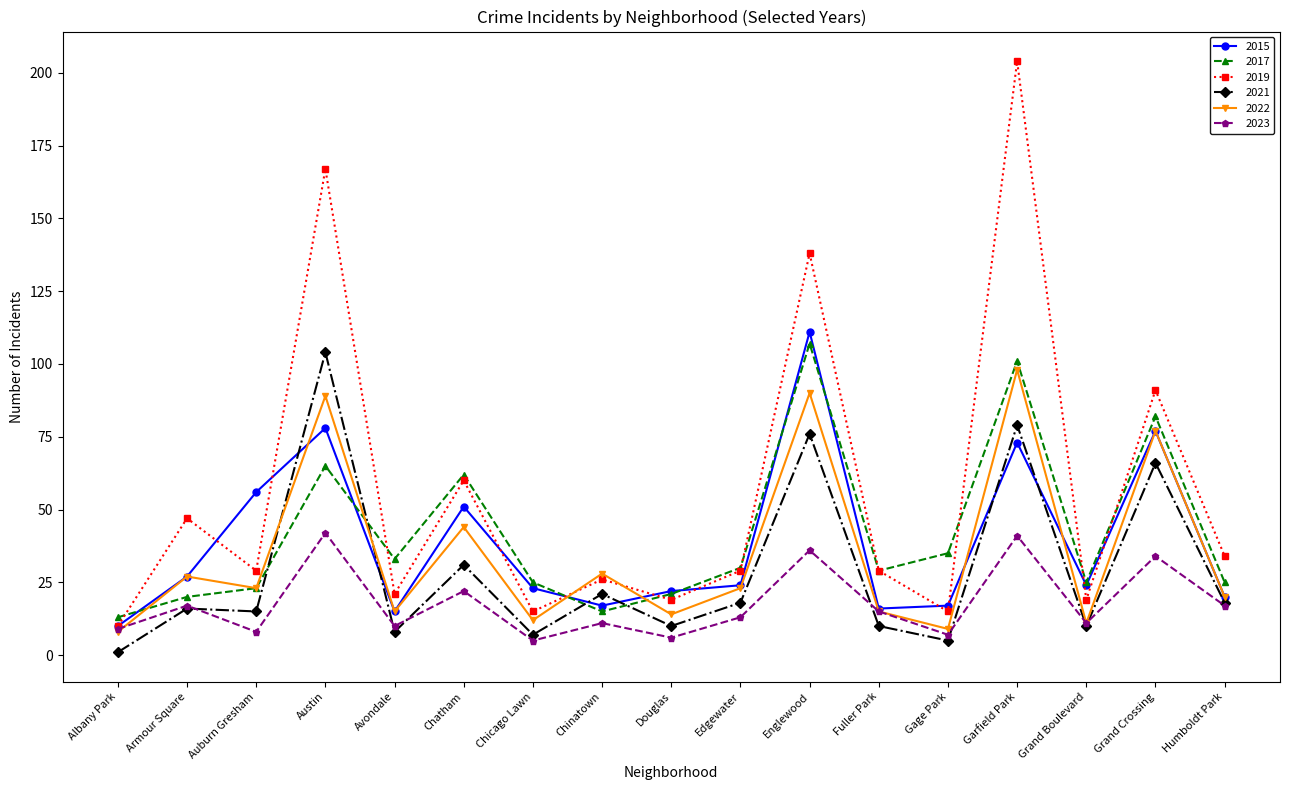

The value of 2022 at Fuller Park is 15. True or false?

True